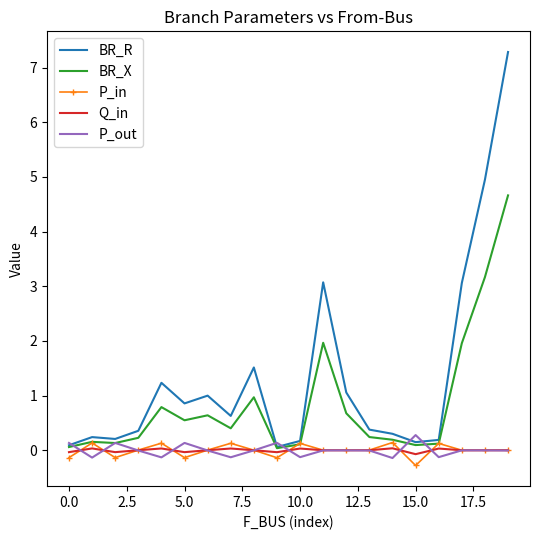

How many series are shown in this chart?

5